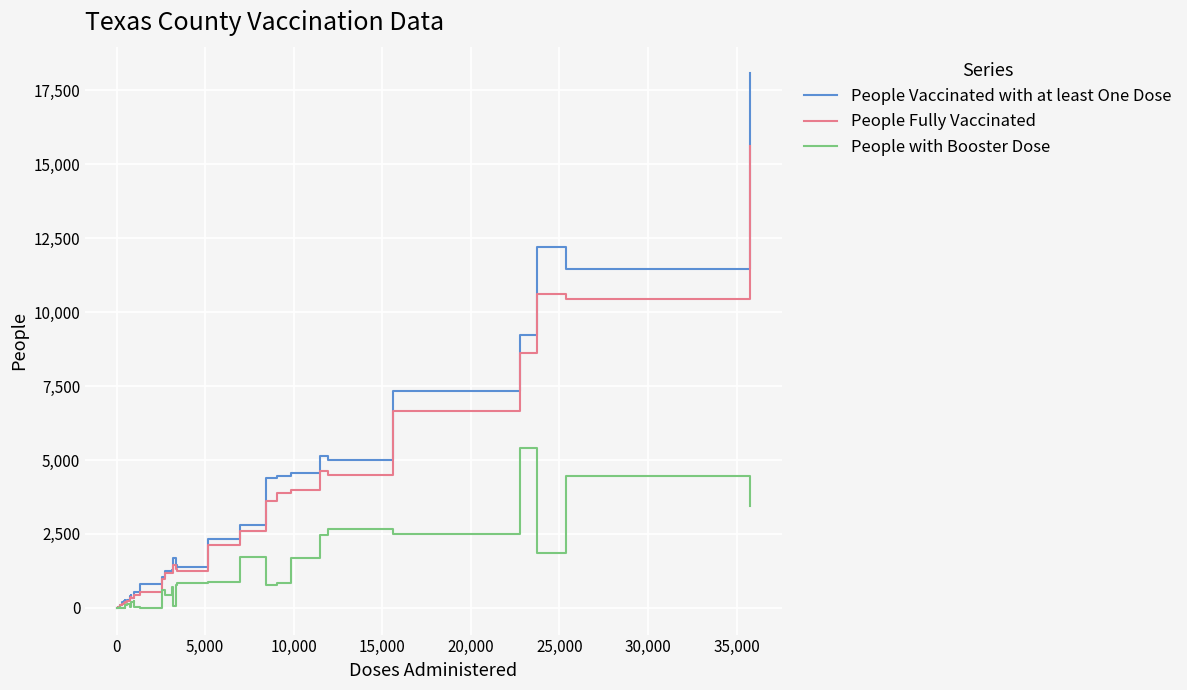

Rank the series by their maximum value, from lowest to highest.

People with Booster Dose, People Fully Vaccinated, People Vaccinated with at least One Dose